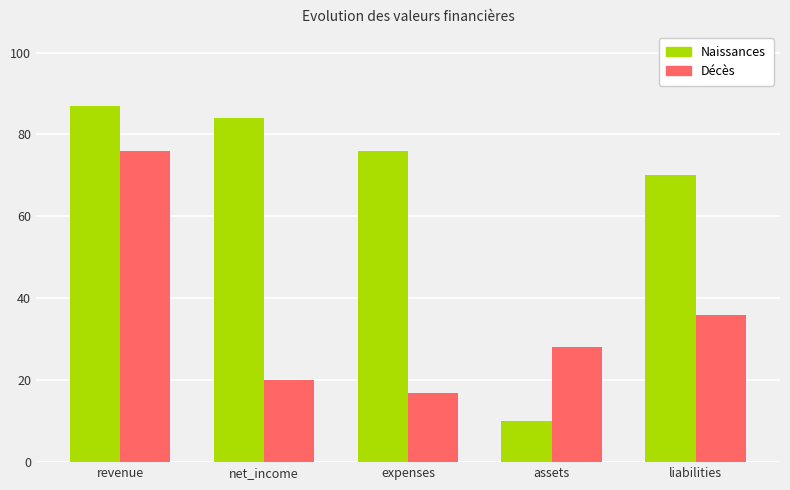

What is the approximate value of Naissances at revenue?

87